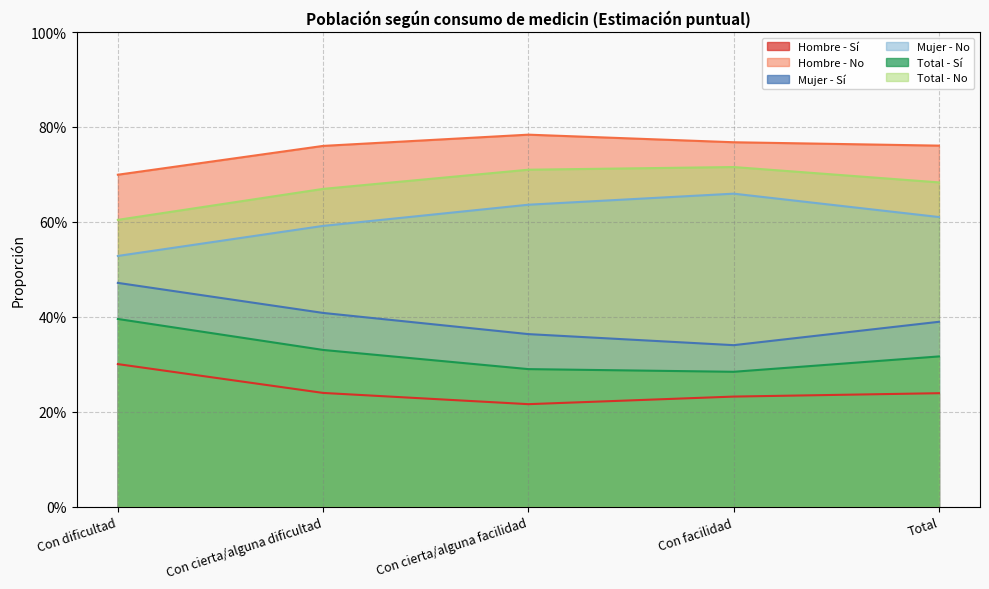

What is the average value of the Mujer - Sí series?

0.4